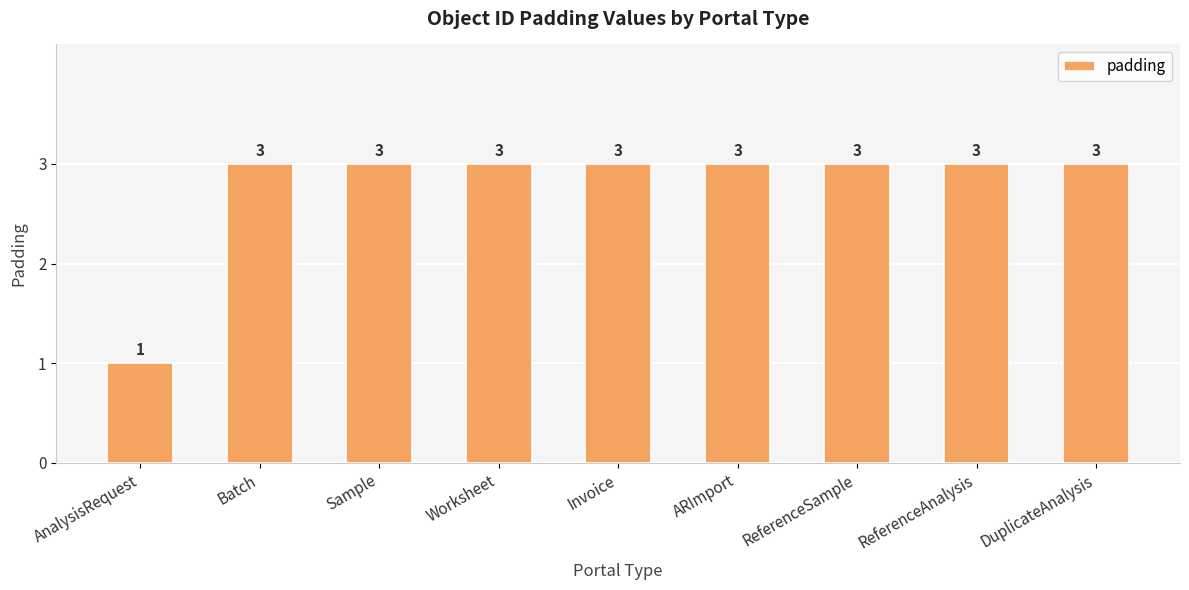

Reading left to right, list all the values displayed in this chart.

AnalysisRequest=1	Batch=3	Sample=3	Worksheet=3	Invoice=3	ARImport=3	ReferenceSample=3	ReferenceAnalysis=3	DuplicateAnalysis=3